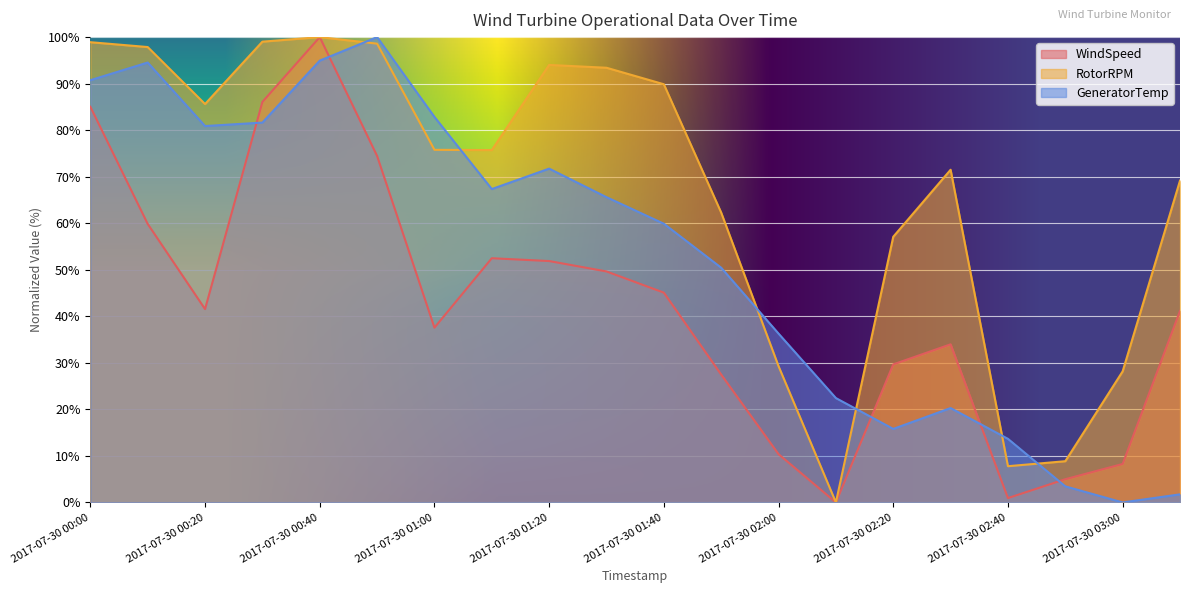

True or false: RotorRPM and WindSpeed cross at least once.

False